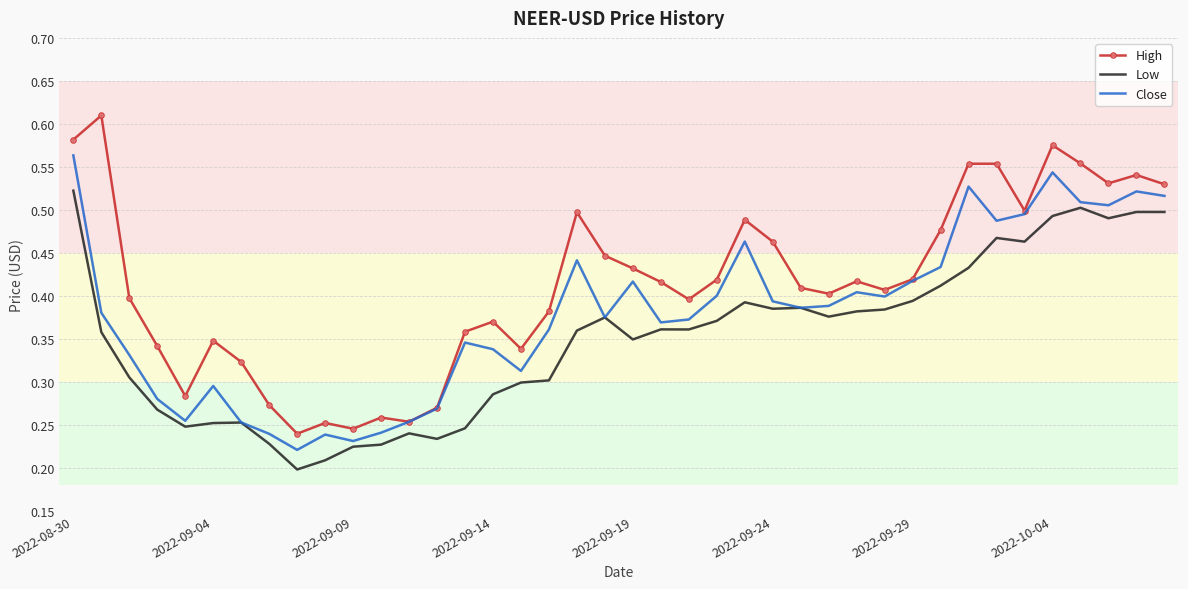

Rank the series by their maximum value, from lowest to highest.

Low, Close, High